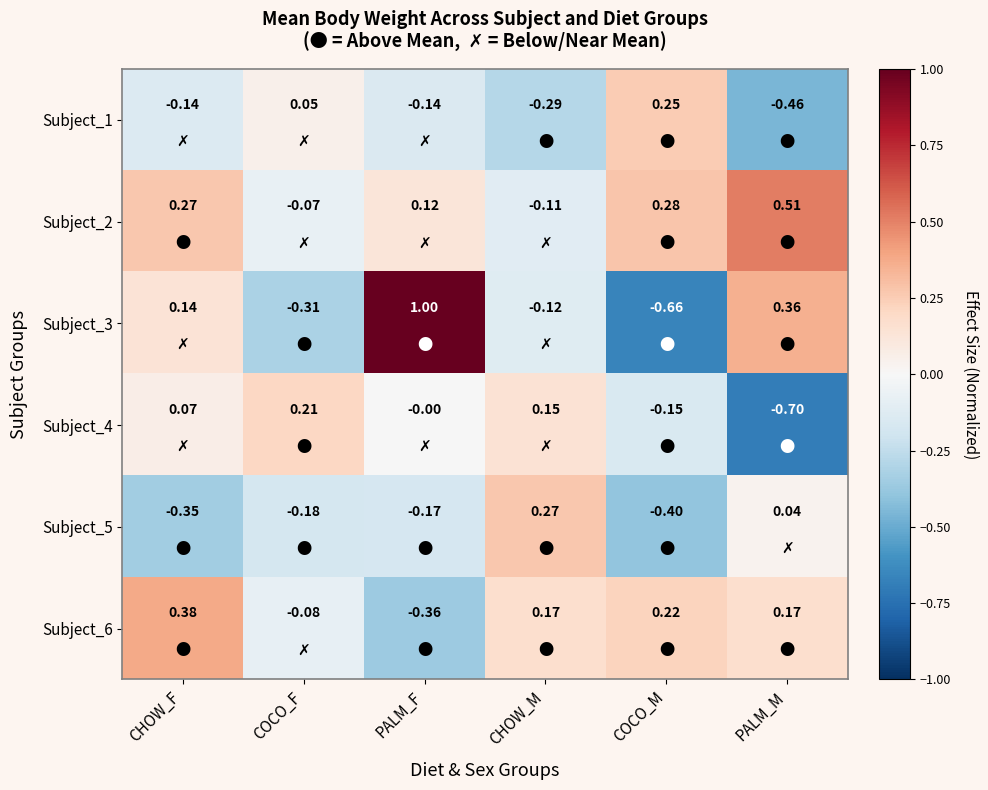

At which label does Subject_6 first exceed 0?

CHOW_F